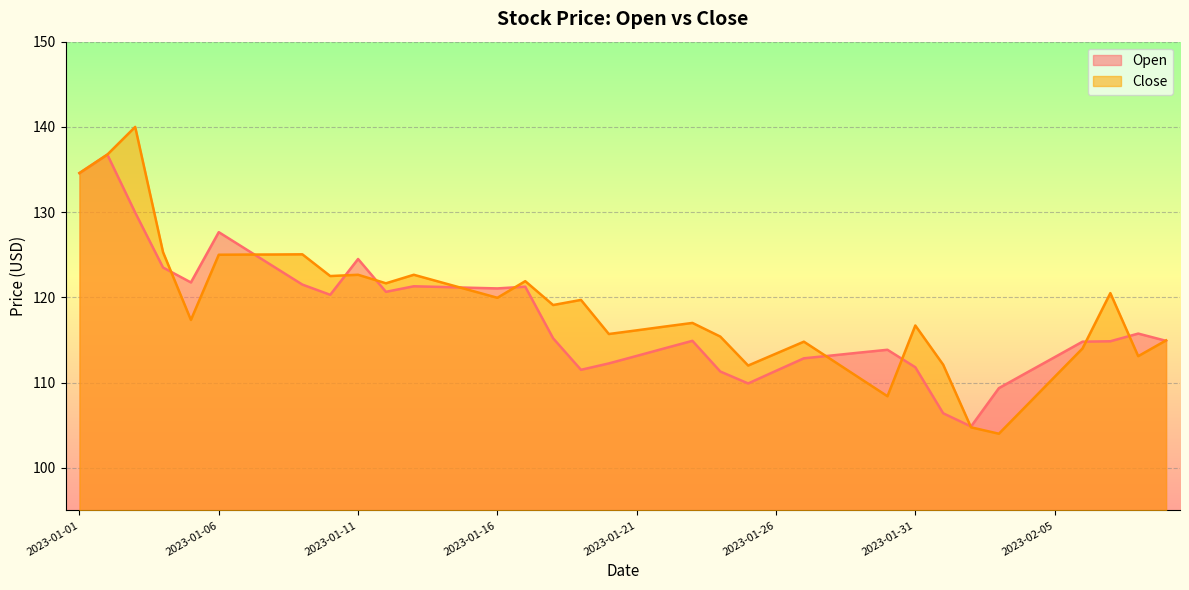

What is the average value of the Open series?

117.5